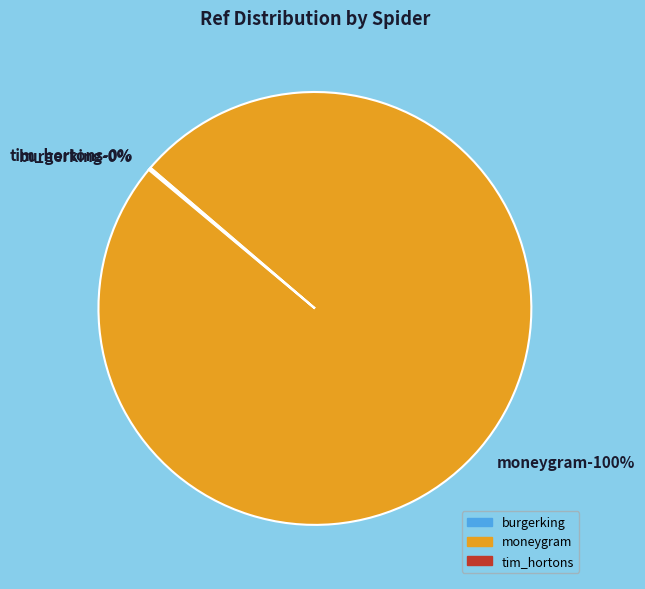

Which category has the smallest portion of the pie?

burgerking